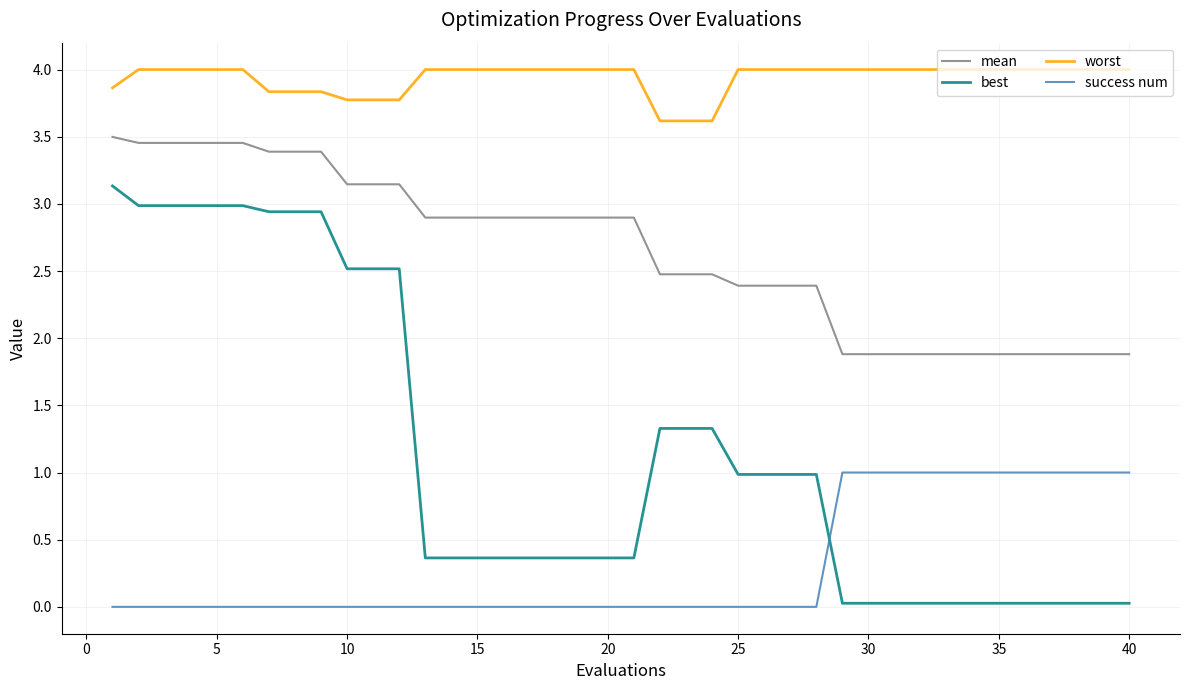

What is the maximum value for worst?

4.0